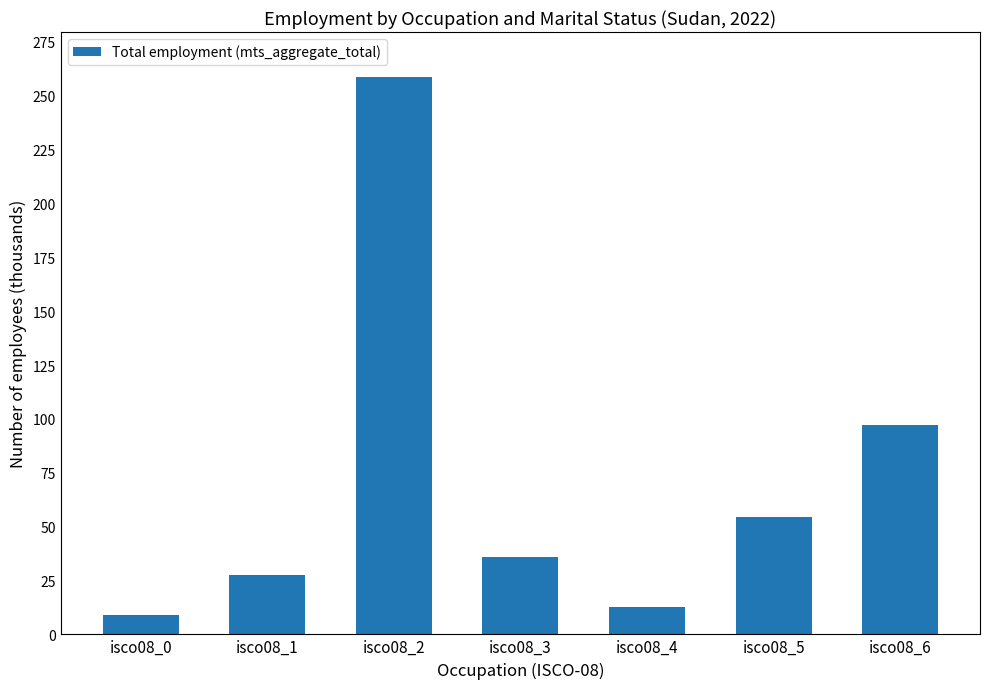

The chart shows a value of 258.8 at isco08_2. True or false?

True